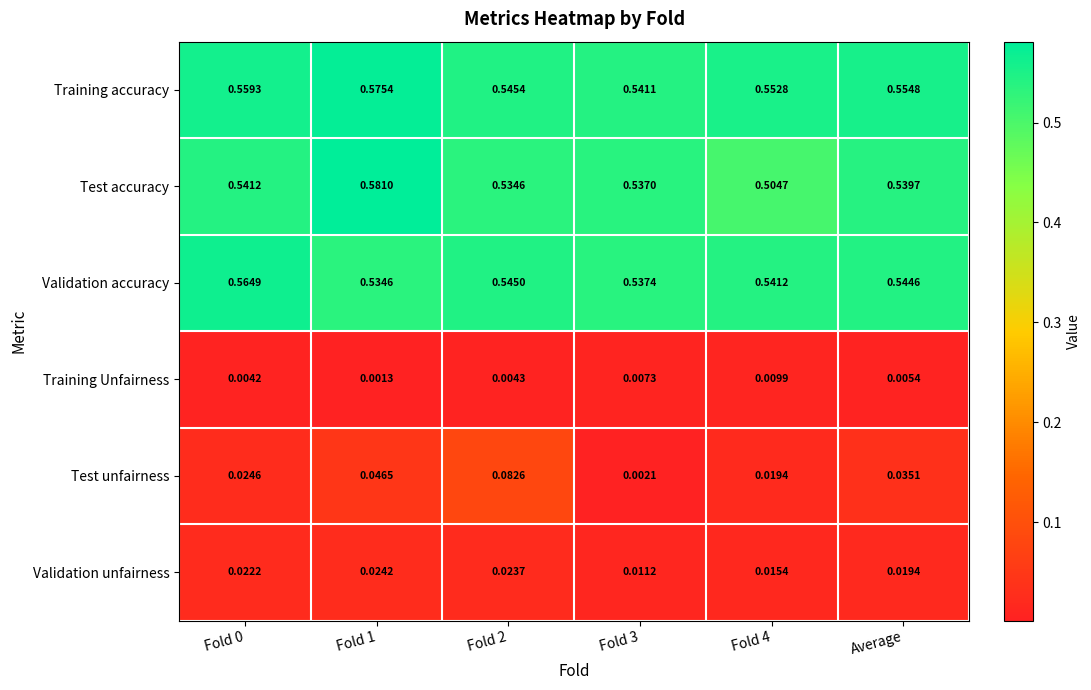

List the series in order of their peak value, lowest first.

Training Unfairness, Validation unfairness, Test unfairness, Validation accuracy, Training accuracy, Test accuracy